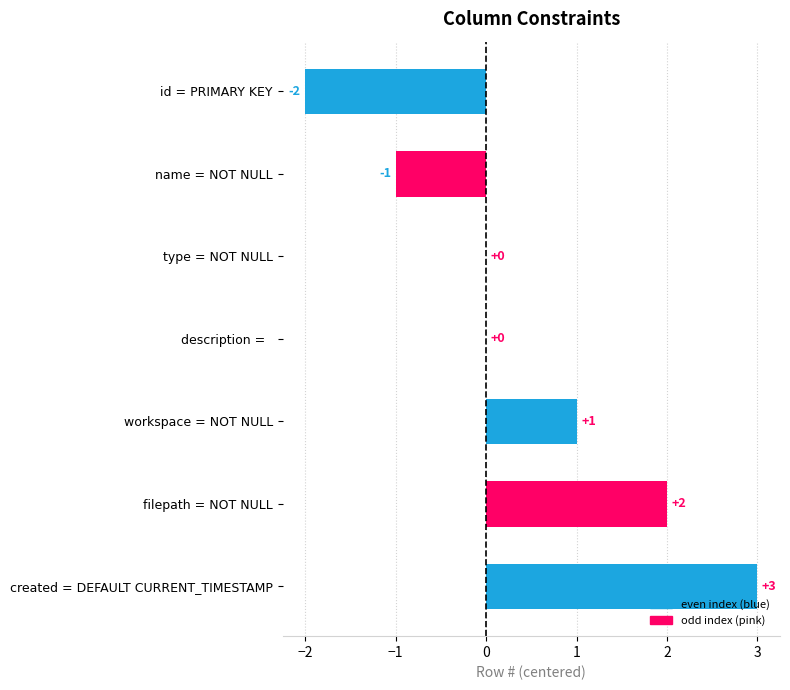

What is the maximum value shown in the chart?

3